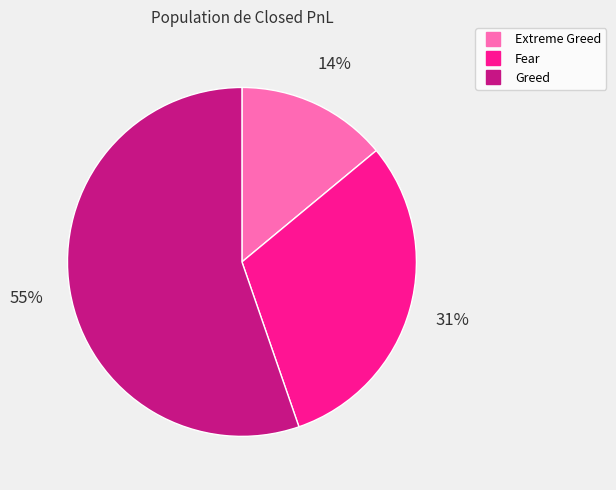

The Greed slice represents 55% of the pie. True or false?

True